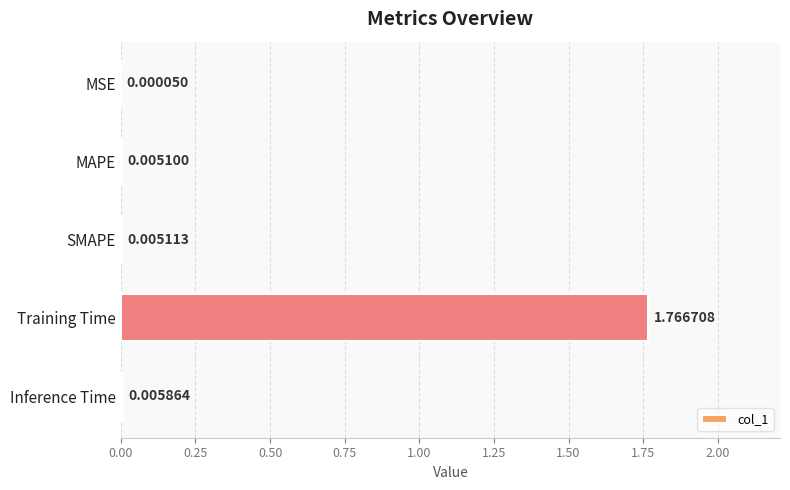

What is the change in value from MSE to Training Time?

+1.8